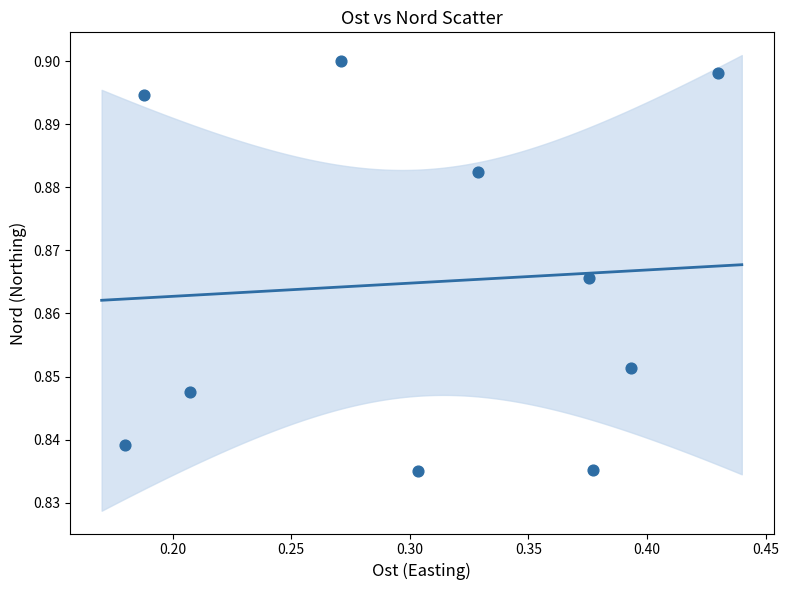

What is the average X value?

0.3